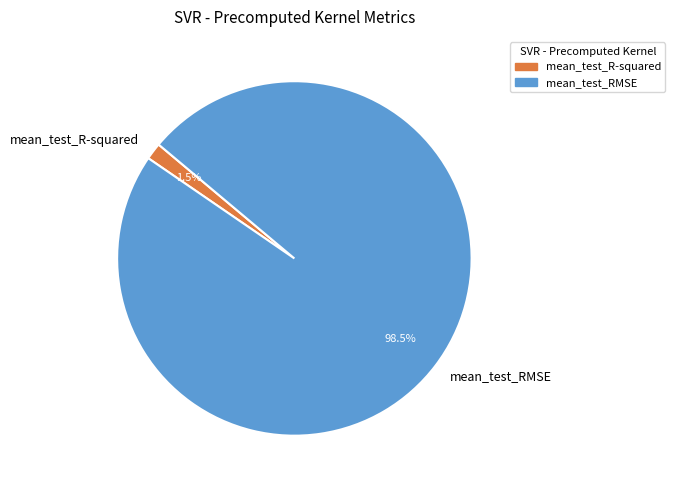

Count the number of slices in the pie.

2